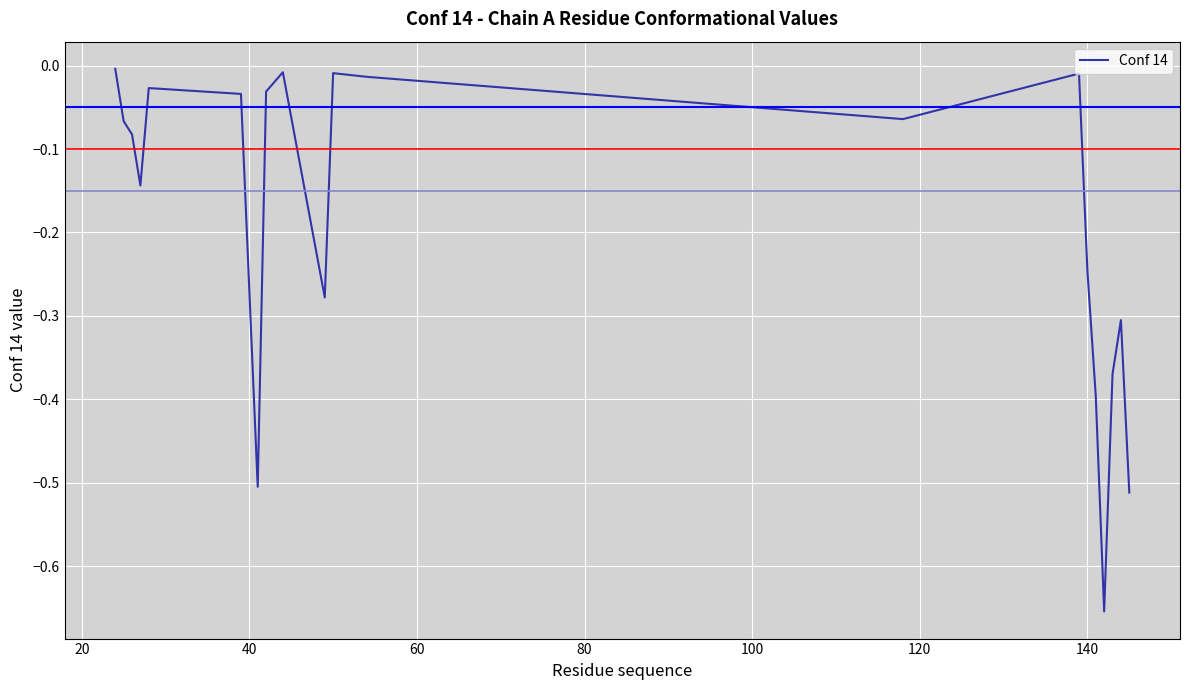

What is the difference between the maximum and minimum values?

0.7